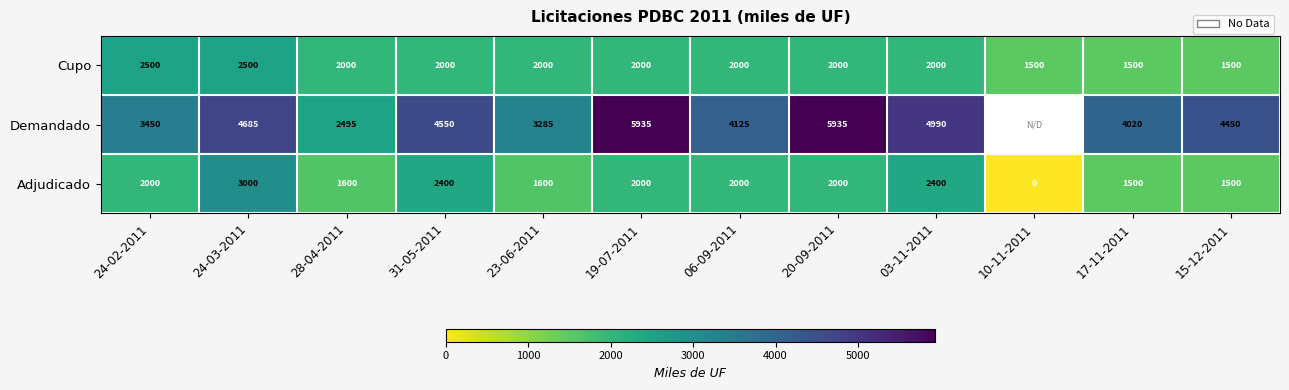

What is the total value across all series at 03-11-2011?

9390